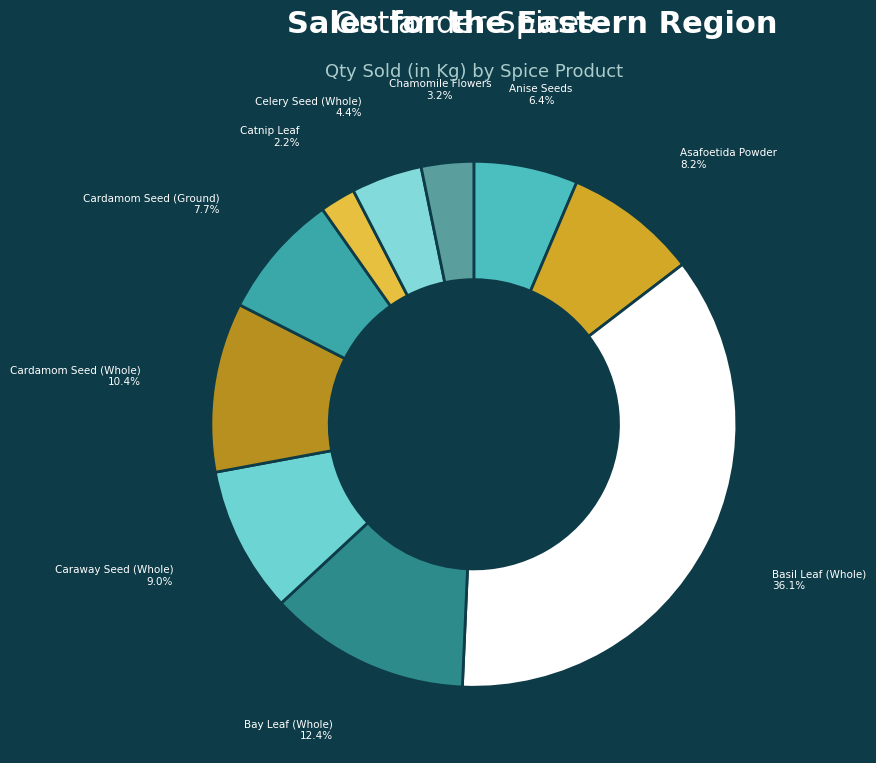

How many slices are in this pie chart?

10